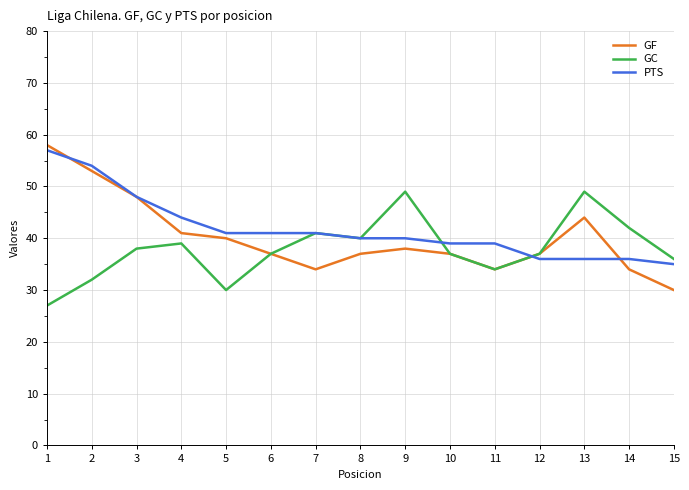

Which series has the largest total across all categories?

PTS